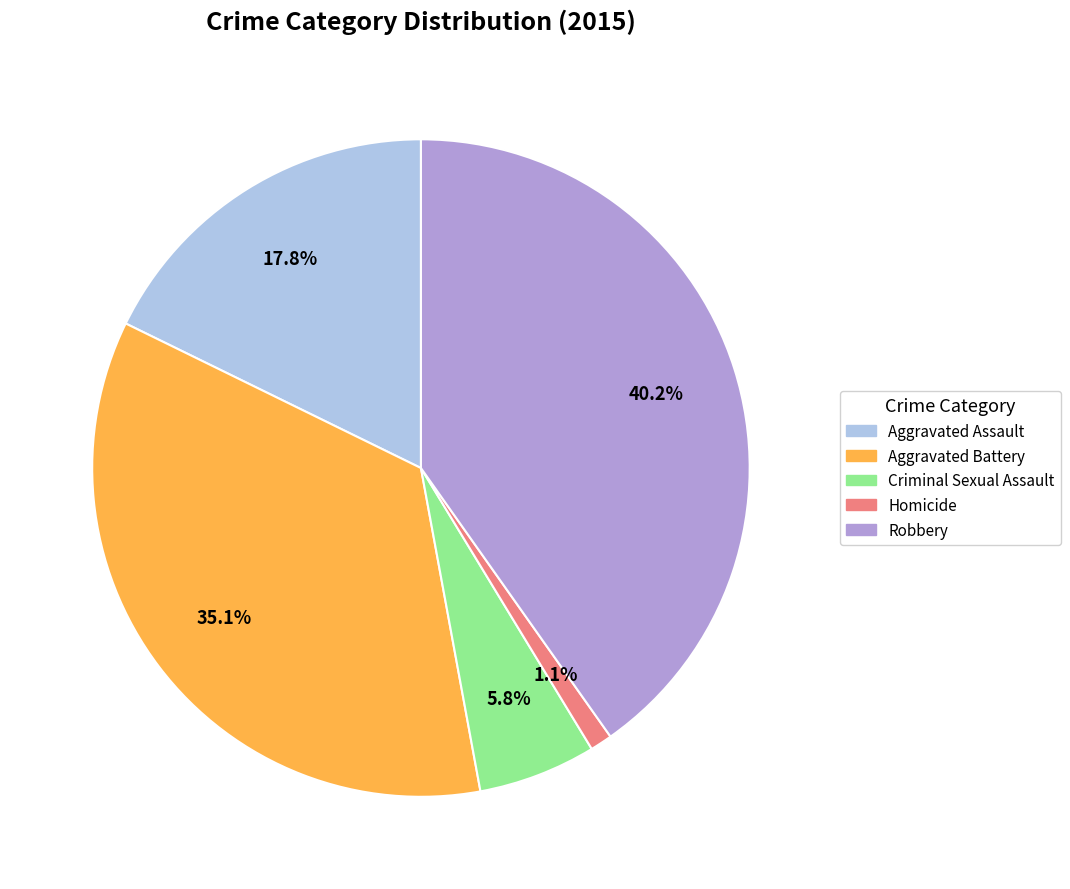

Is the sum of Homicide and Aggravated Battery greater than half?

No